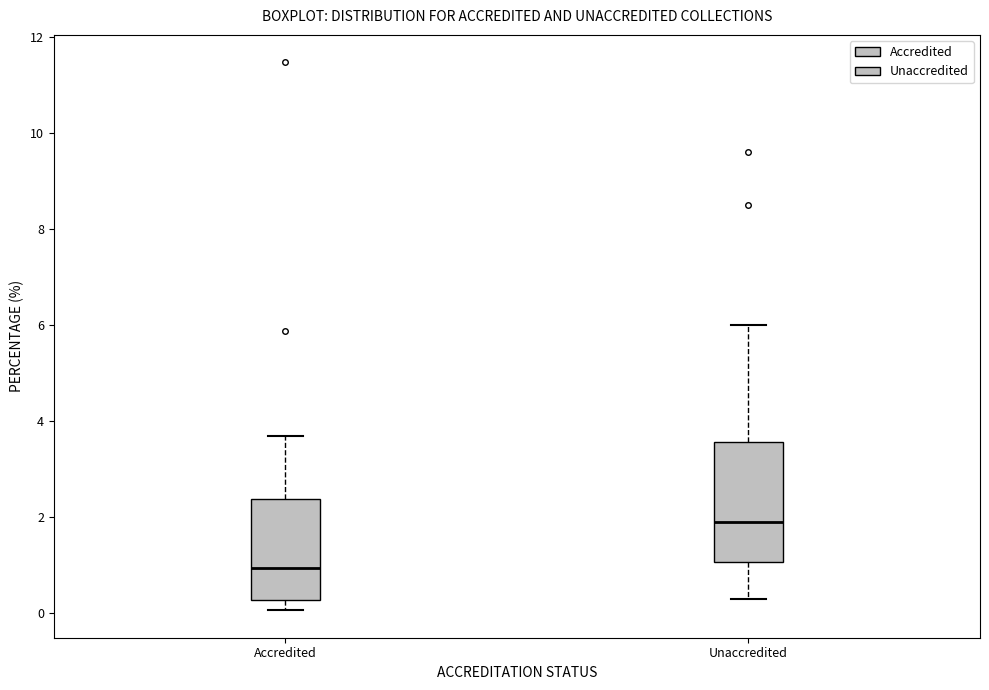

Reading left to right, transcribe this box plot: for each box, give where its median line is, the range the box spans, and where its two whiskers end, as read against the y-axis. The values are not printed on the chart, so give them approximately, as read against the axis.

Accredited: median 1.0, box 0.2 to 2.4, whiskers 0.0 to 3.6
Unaccredited: median 1.8, box 1.0 to 3.6, whiskers 0.2 to 6.0